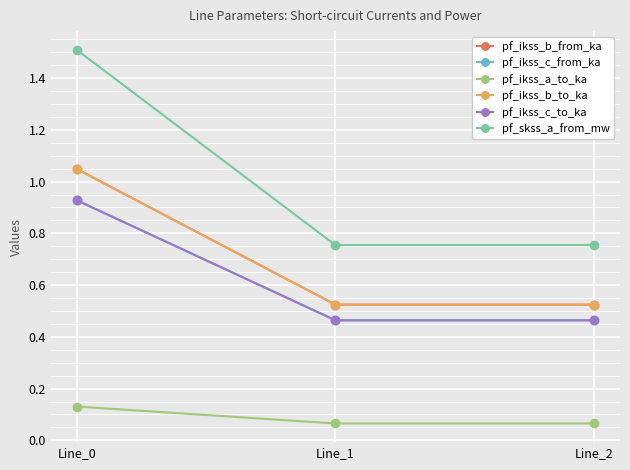

What is the sum of all pf_ikss_b_from_ka values?

2.1